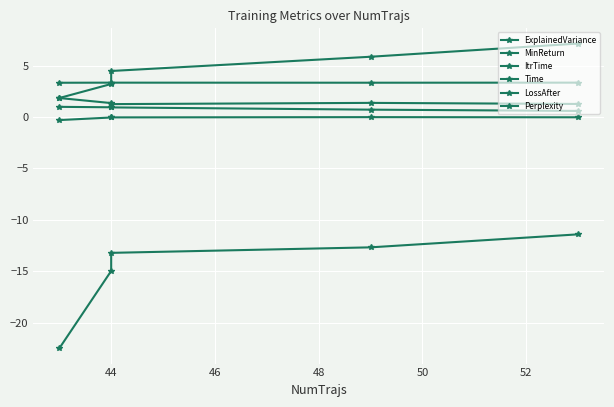

What is the difference between the highest and lowest values at 44?

18.3